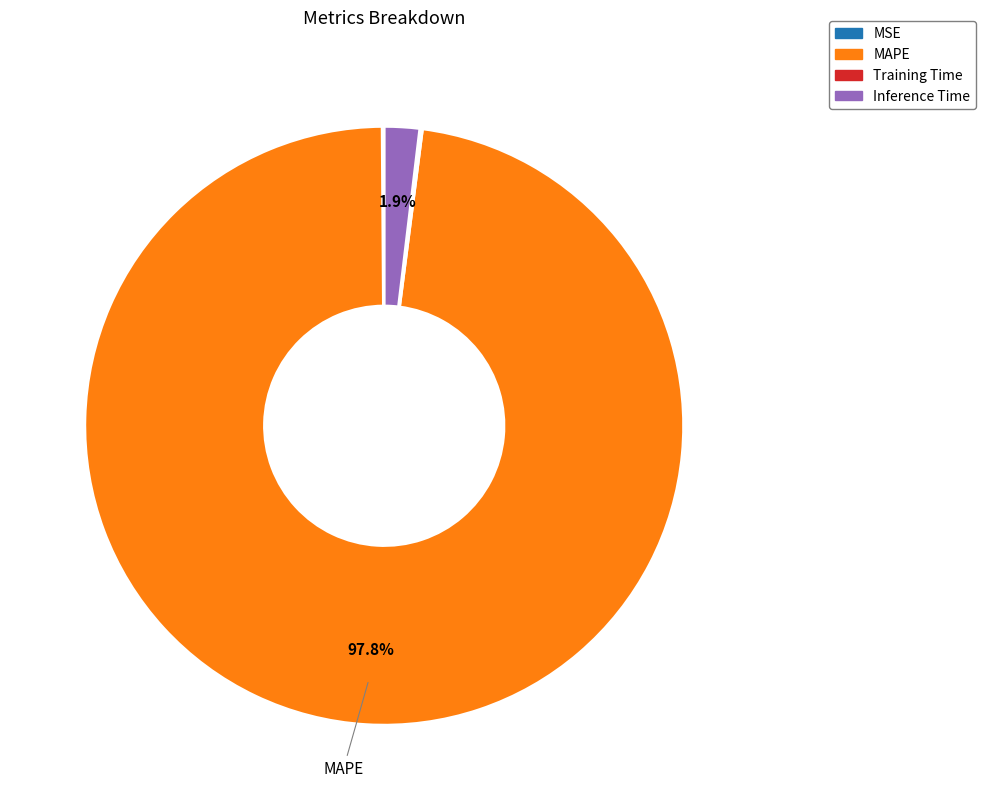

Which slice is the largest?

MAPE